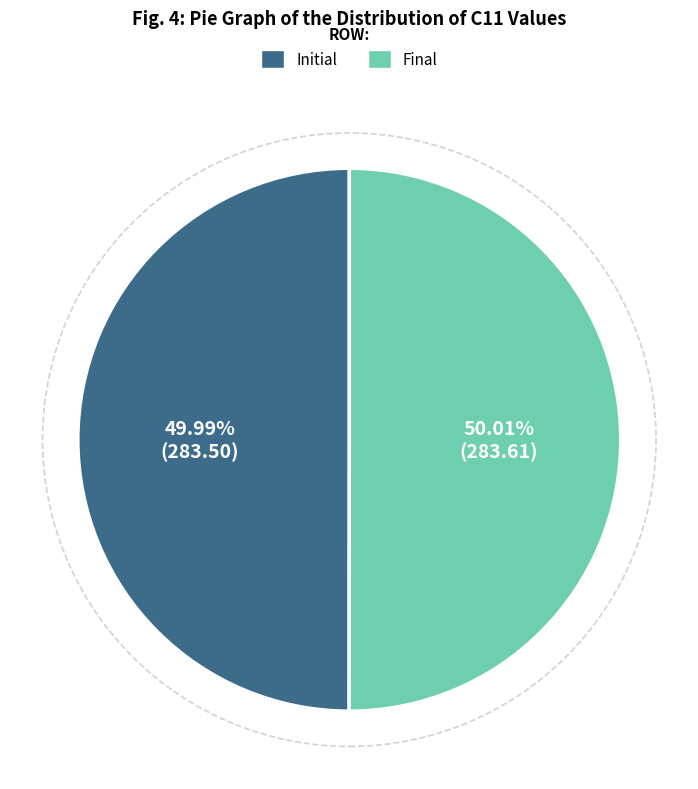

Does any single category account for the majority?

Yes